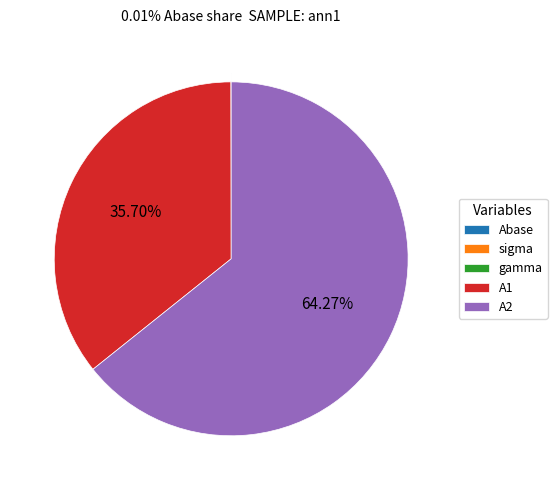

Is it true that A1 is 36% of the pie?

True